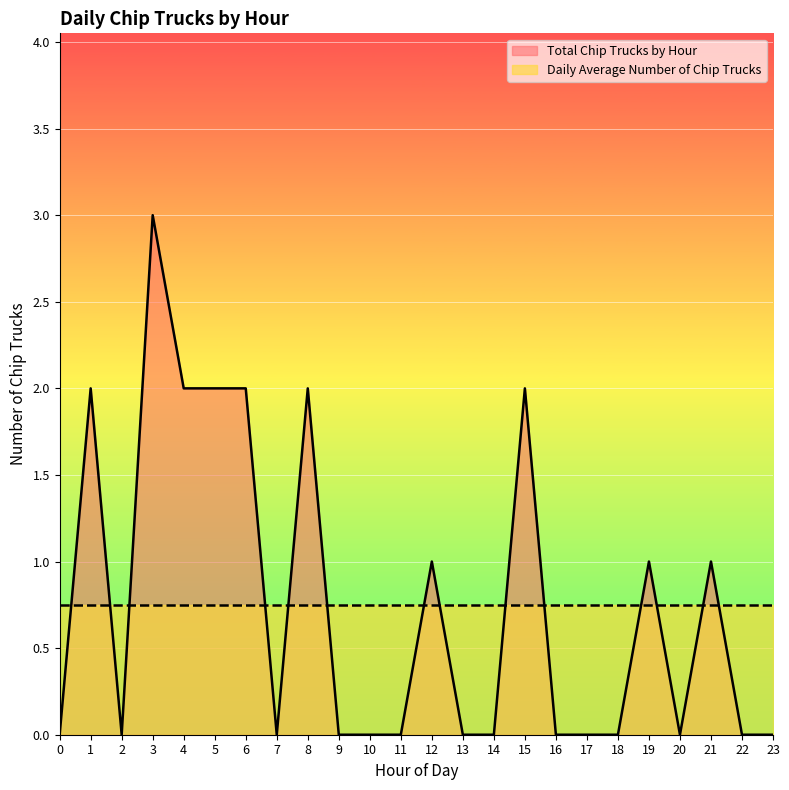

What is the value of the 13th point from the left?

1